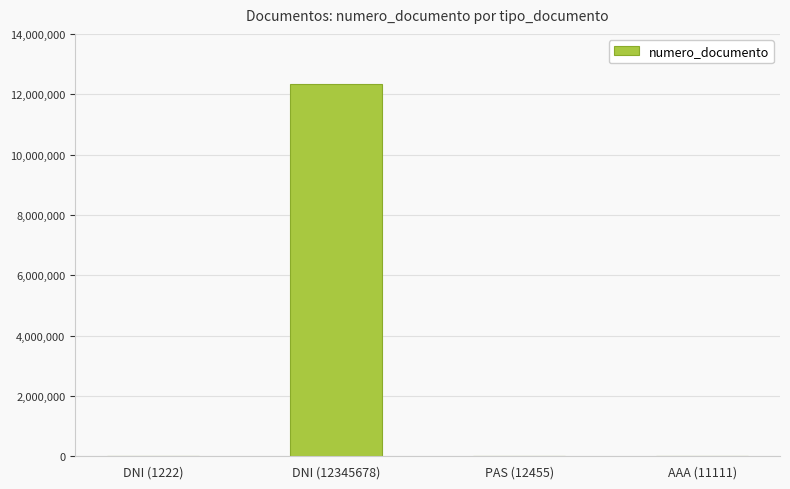

What is the sum of all values?

12370466